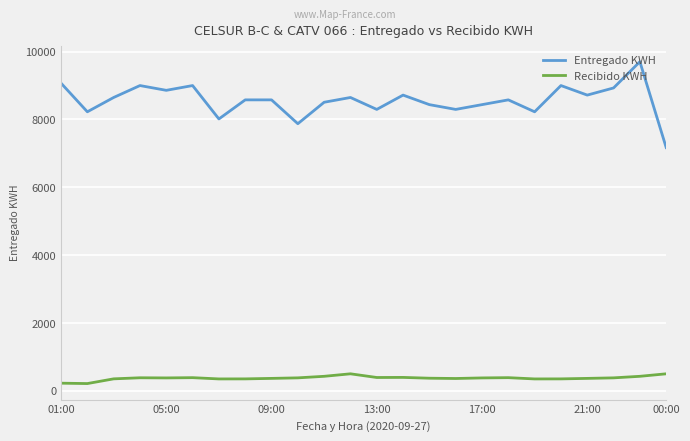

True or false: Recibido KWH and Entregado KWH cross at least once.

False